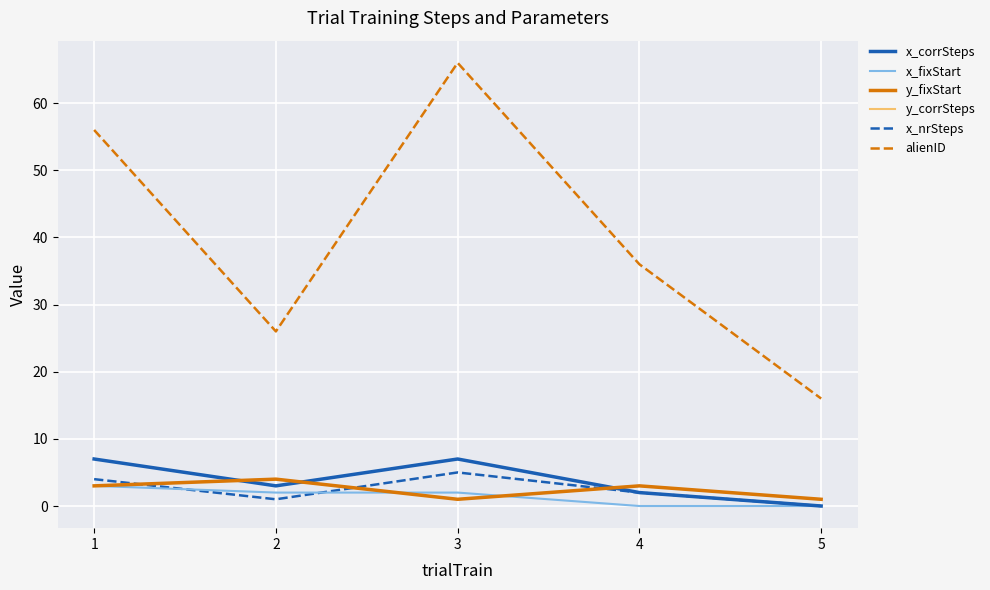

Is the value of alienID at 4 greater than the value of x_fixStart at 3?

Yes